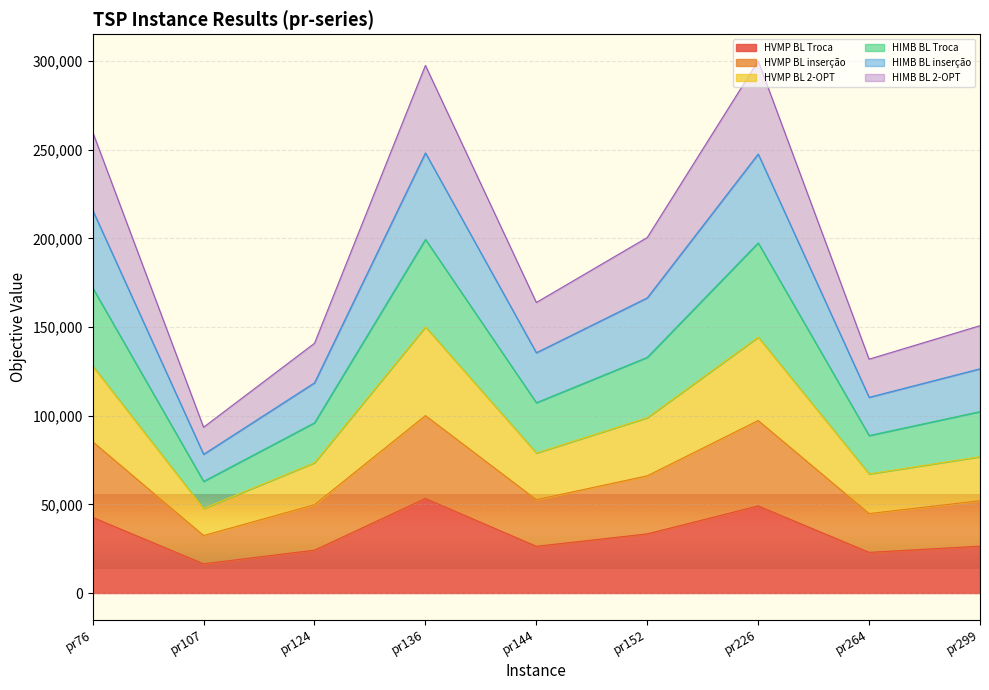

What is the total value across all series at pr107?

93516.9